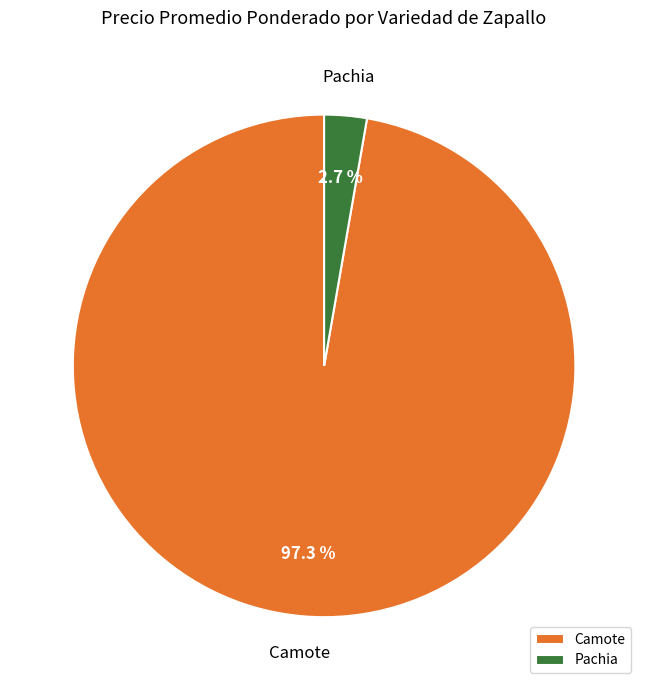

Which has a higher value, Pachia or Camote?

Camote